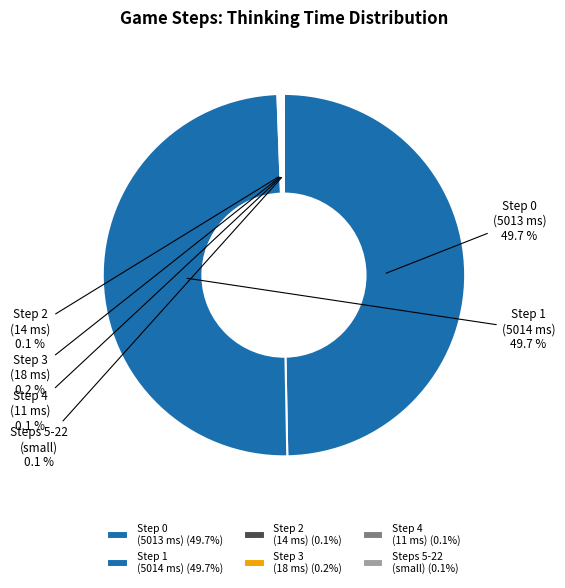

Does Step 0 (5013 ms) represent more than half of the total?

No